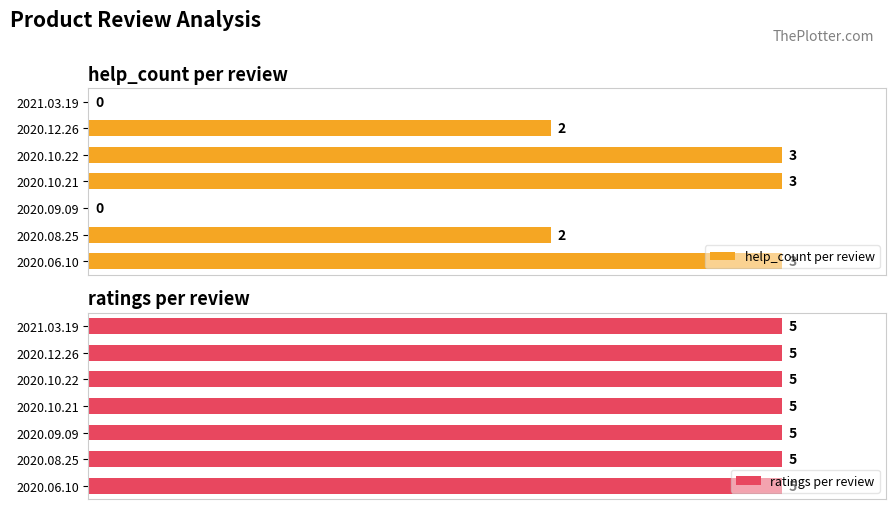

Which series changed the most between 0.5 and 2.0?

help_count per review